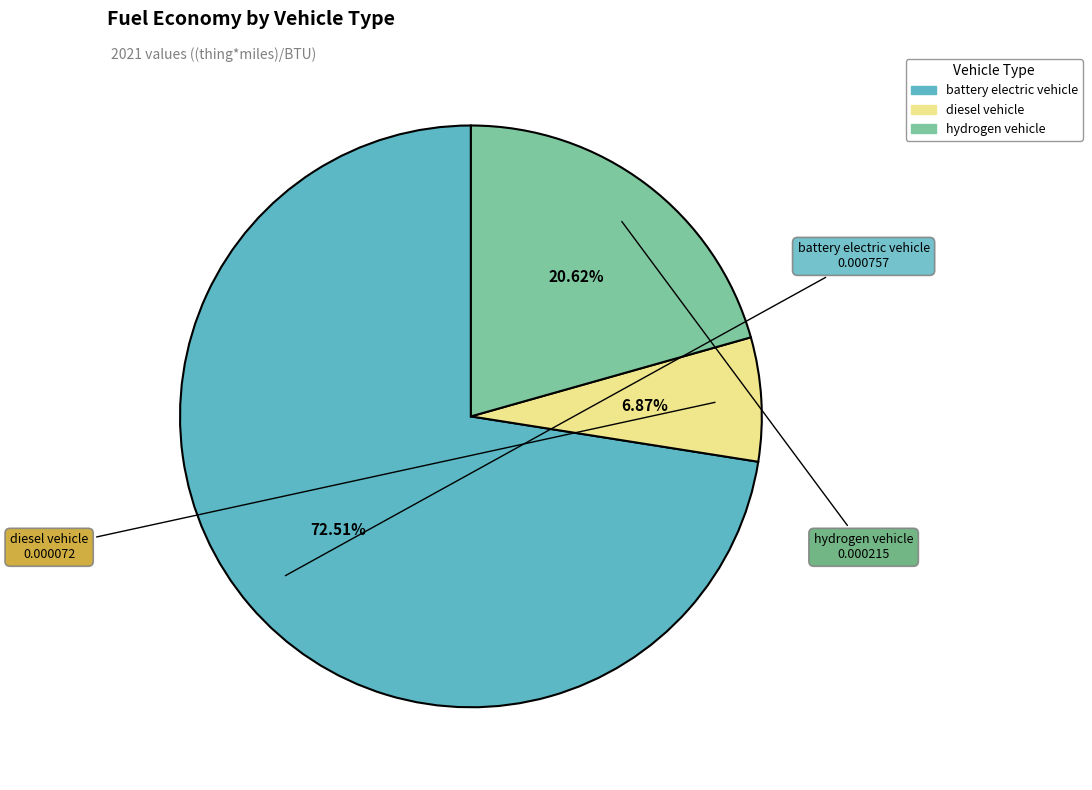

Is there any slice that represents more than half of the pie?

Yes